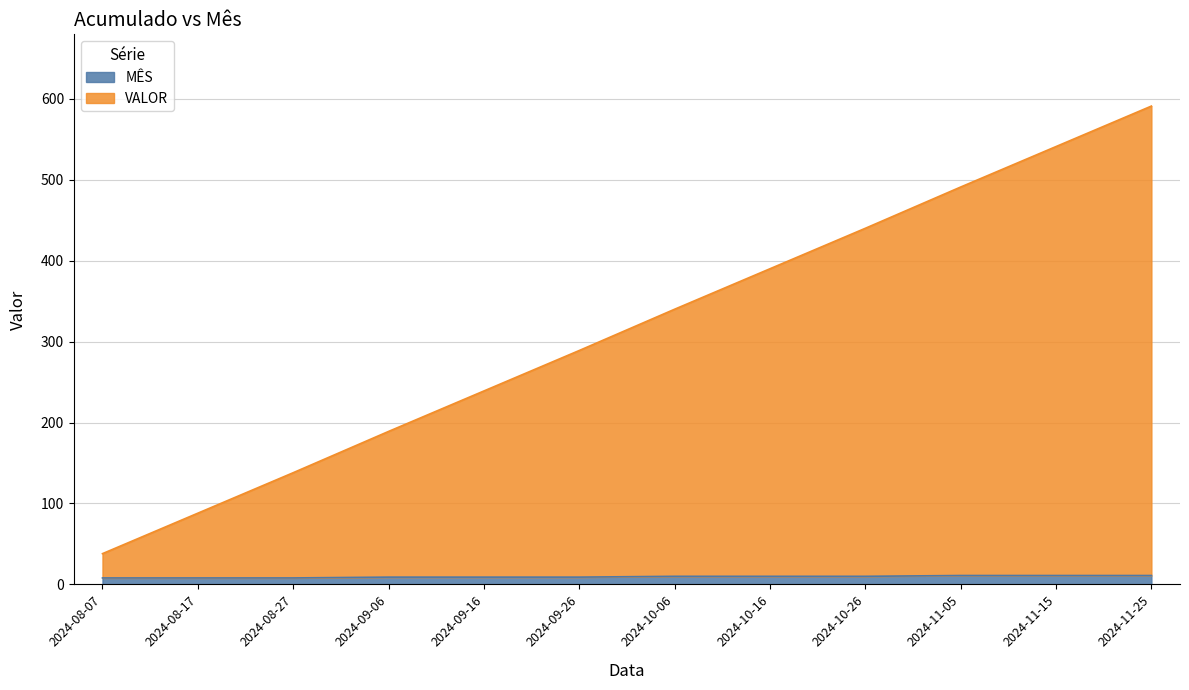

What are all the series names shown in the legend?

MÊS, VALOR